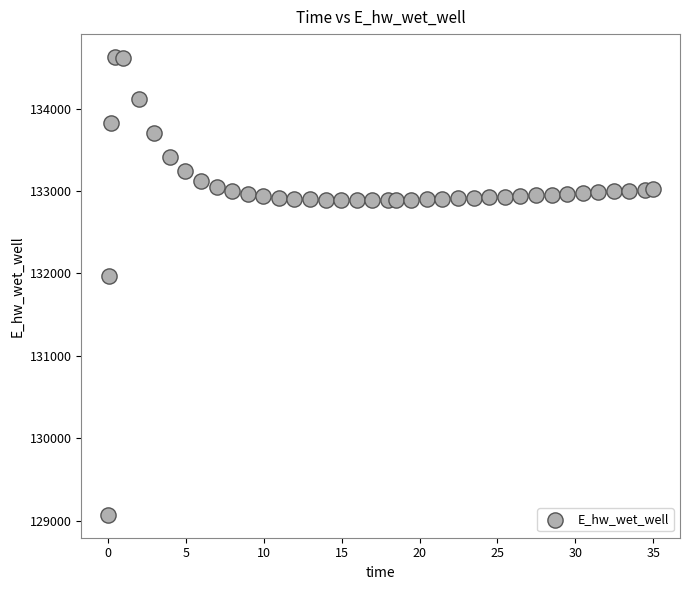

What is the range of X values (max minus min)?

34.9